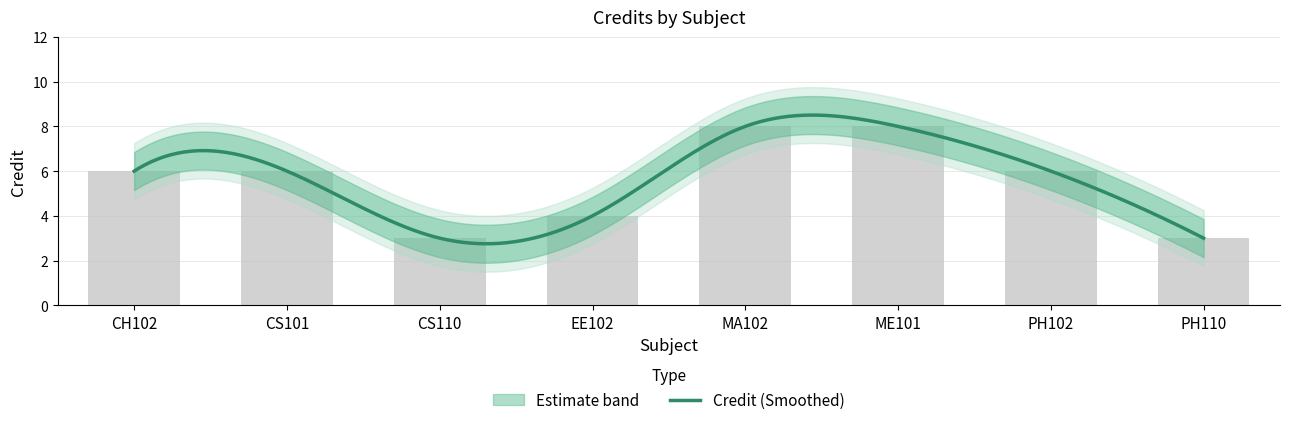

Where is the data nearest to the value 5?

CH102